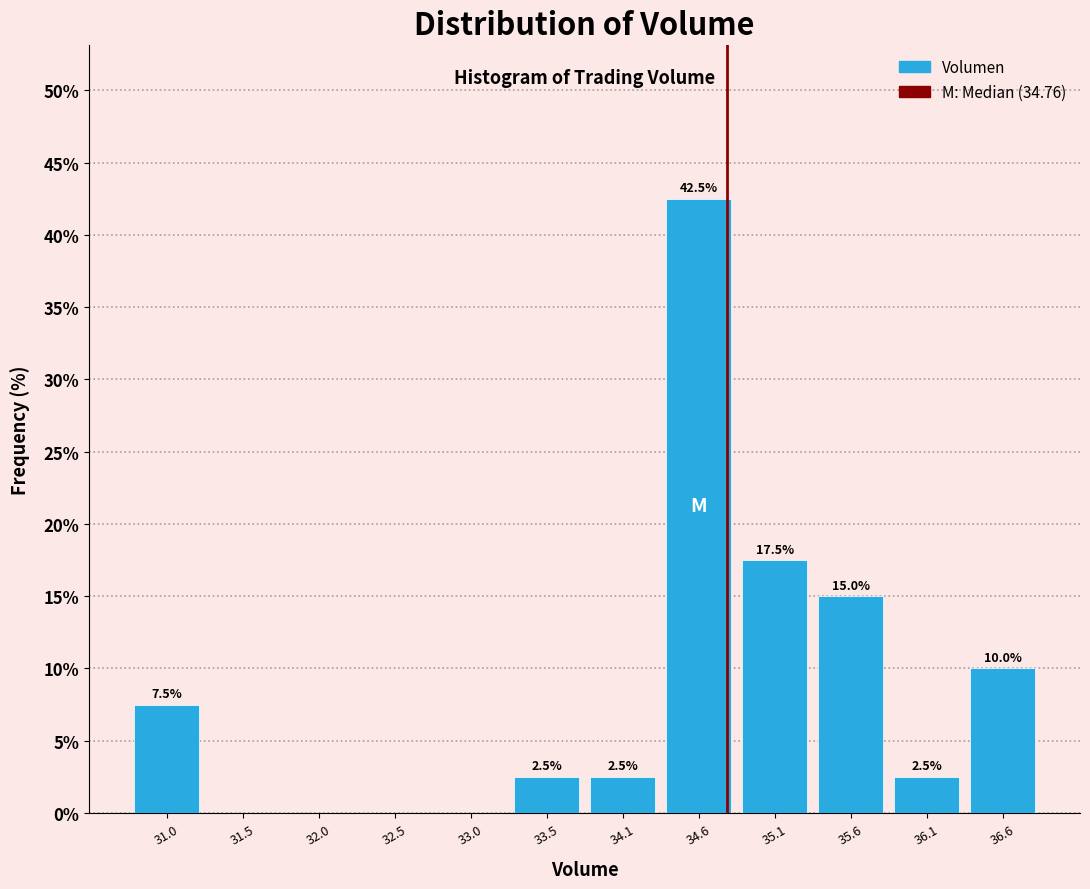

Over which range of the x-axis is the bar tallest?

34.3 to 34.8